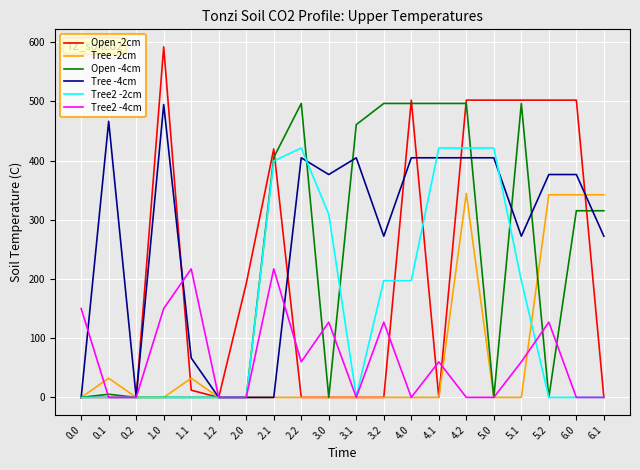

Which series has the largest range (max minus min)?

Open -2cm